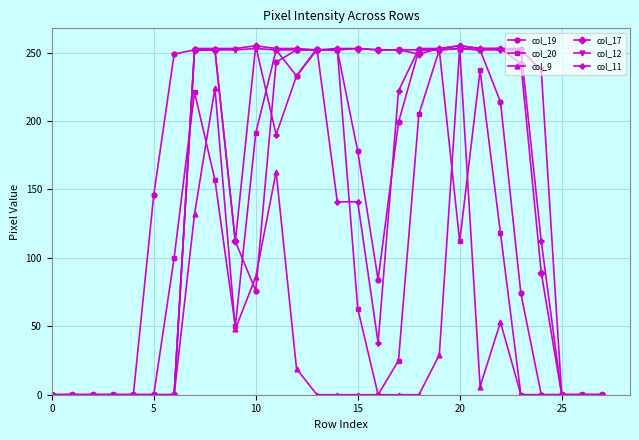

What is the value of the col_11 point at the 10th from the left?

253